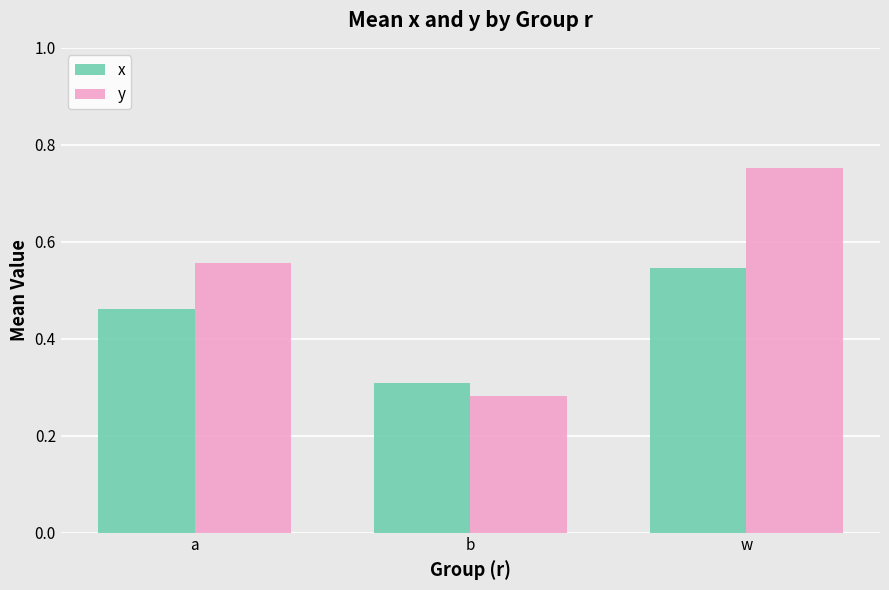

Which category has the lowest value in the y series?

b